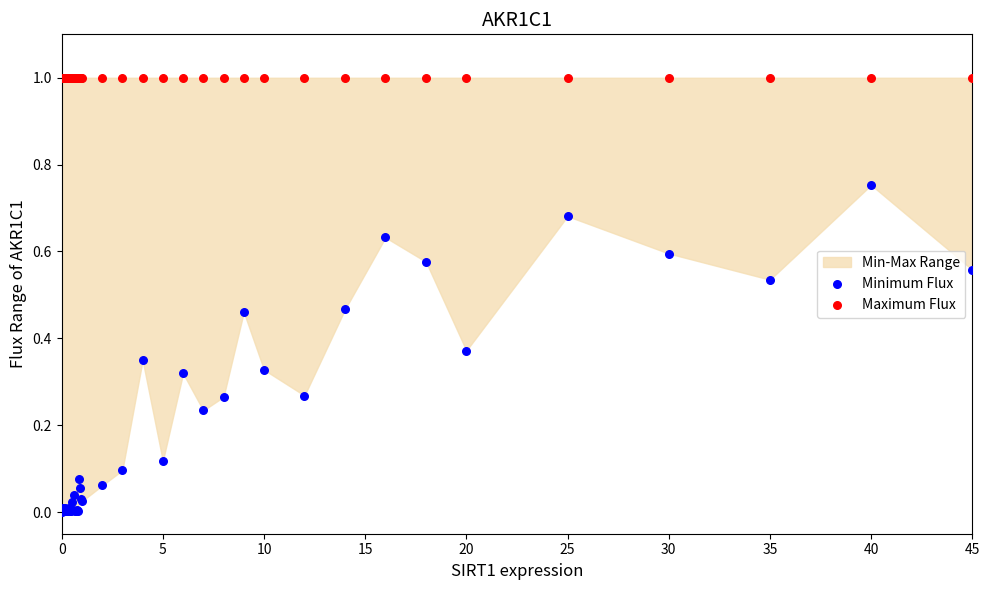

Which series contains the lowest Y value?

Minimum Flux